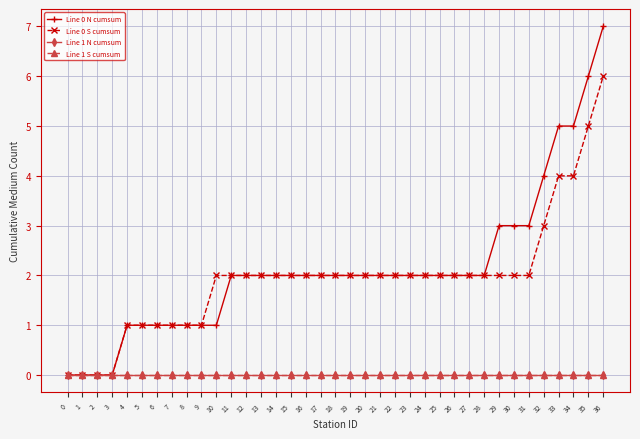

Is this an area chart (filled region under the line)?

No